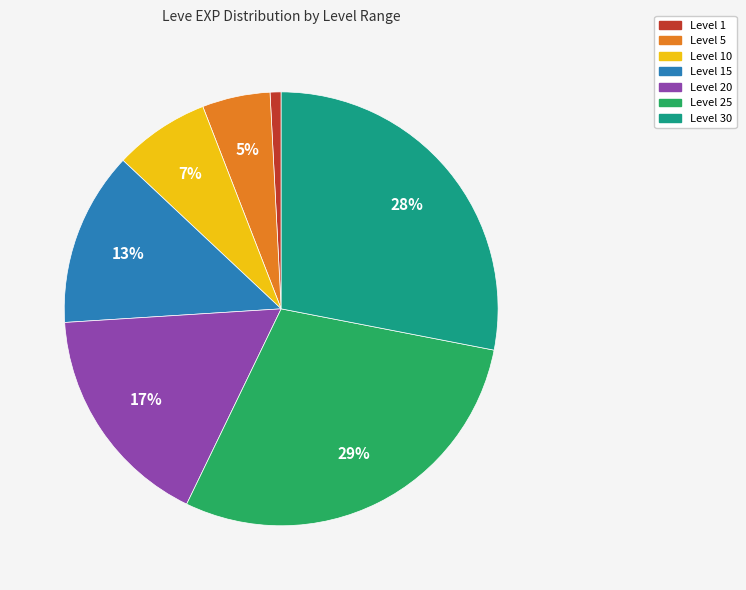

To the nearest percent, what is the average slice percentage?

14%